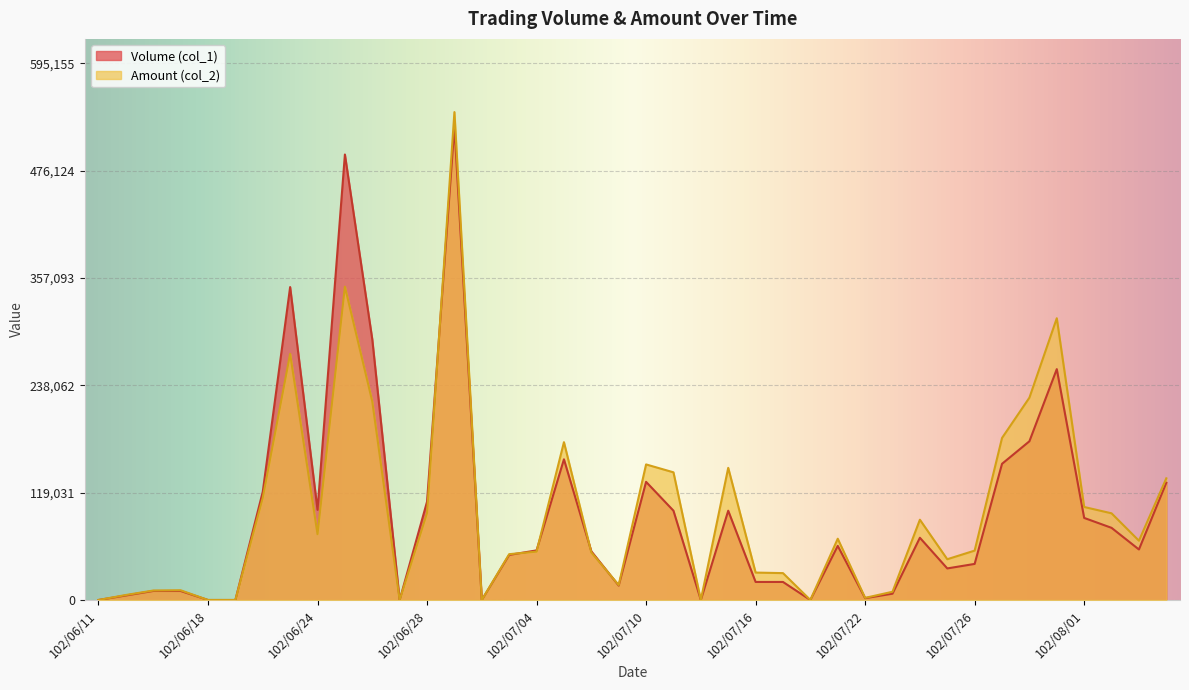

Where is Amount (col_2) nearest to the value 270525?

102/06/21